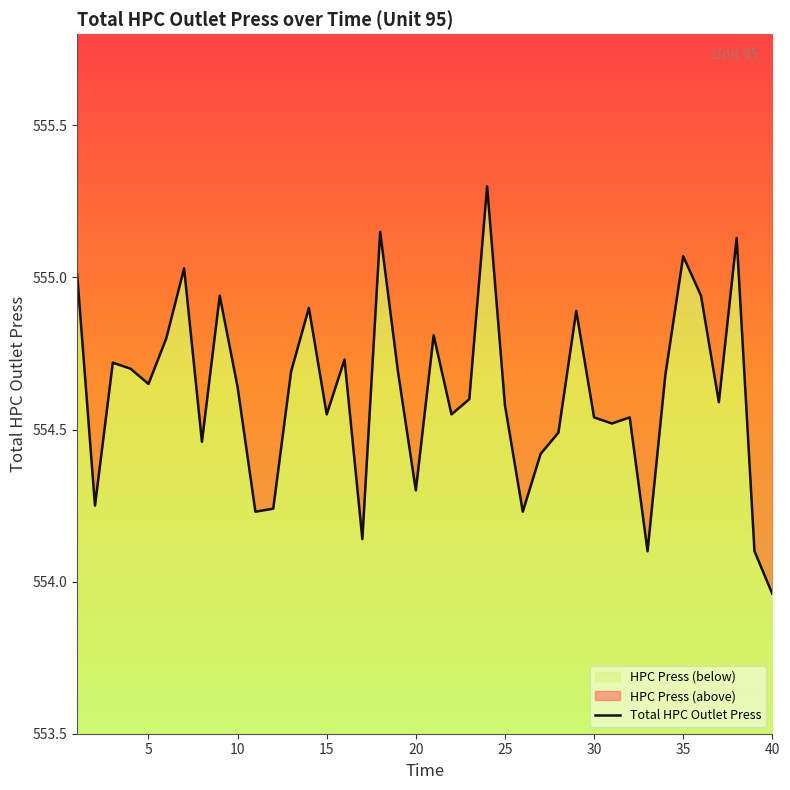

What is the sum of the values at 27 and 35?

1109.0